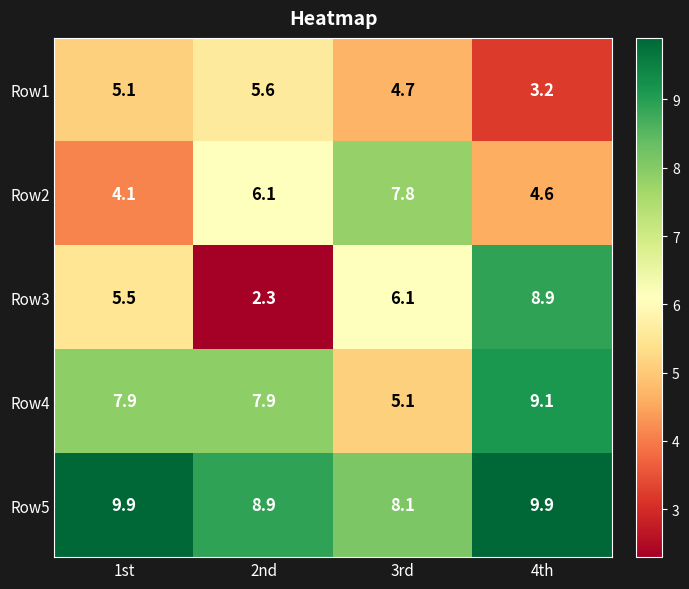

At which category is the sum across all series the highest?

4th